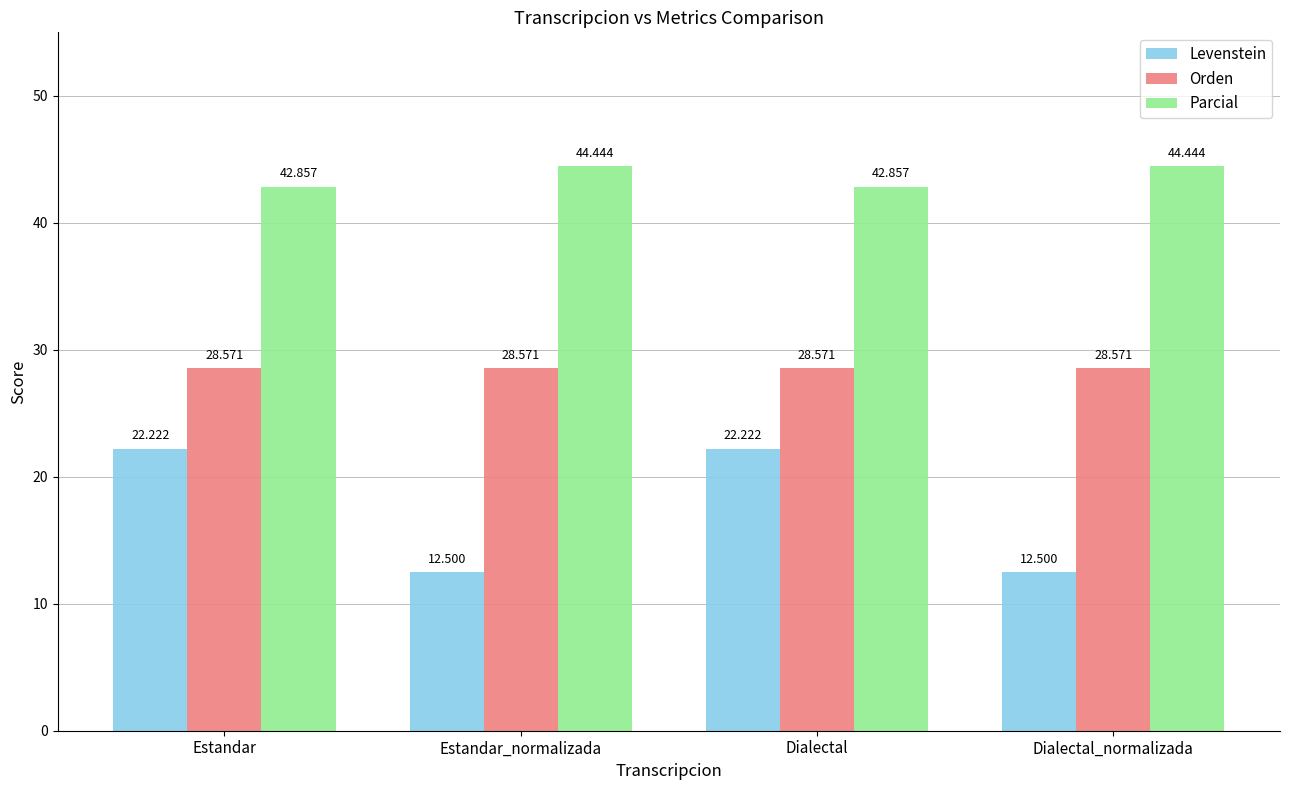

Is it true that Orden equals 28.6 at Dialectal_normalizada?

True